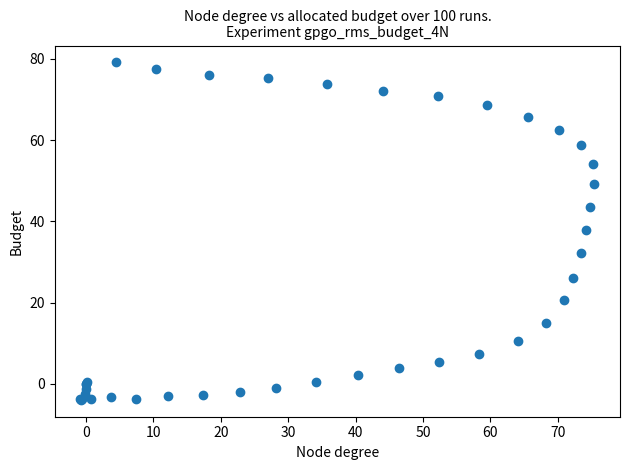

What Y value in the scatter plot is closest to 37?

38.0